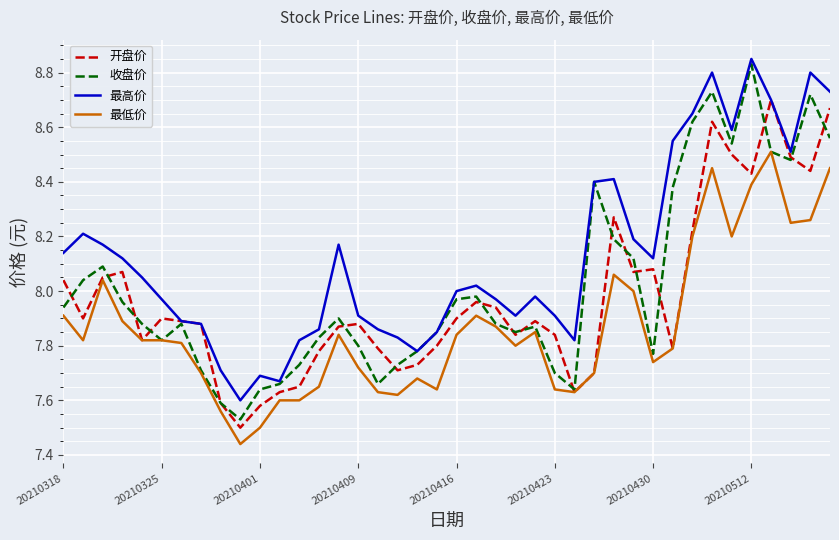

True or false: 最低价 and 最高价 intersect in this chart.

False